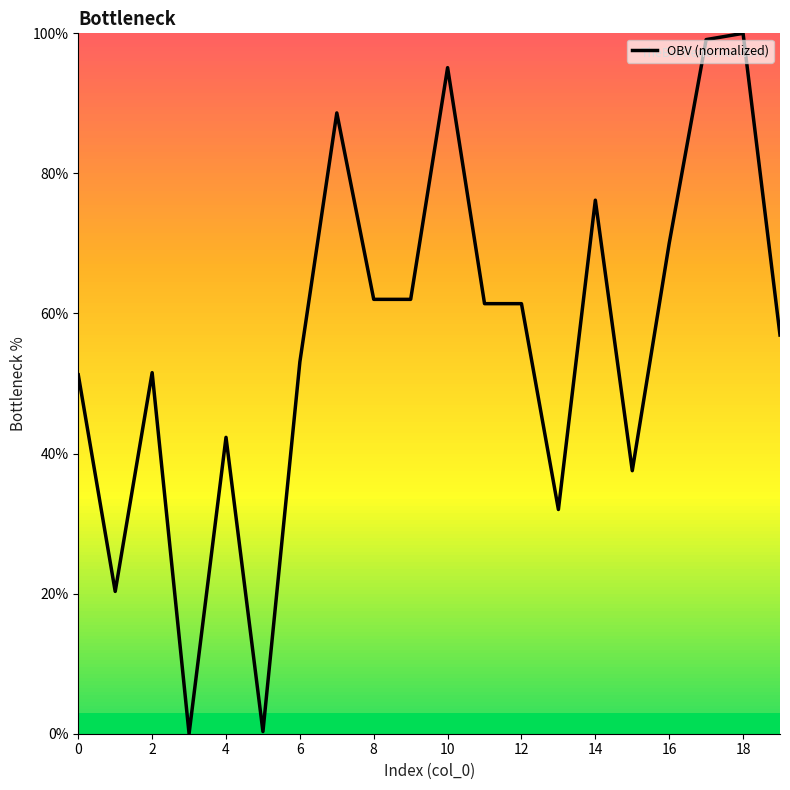

What is the greatest value displayed?

100.0